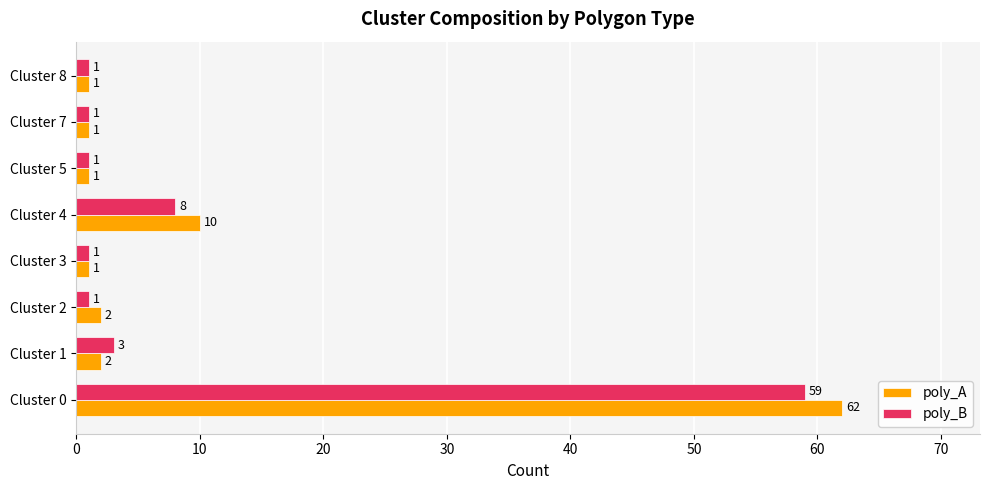

Rank the series by their average value, from highest to lowest.

poly_A, poly_B